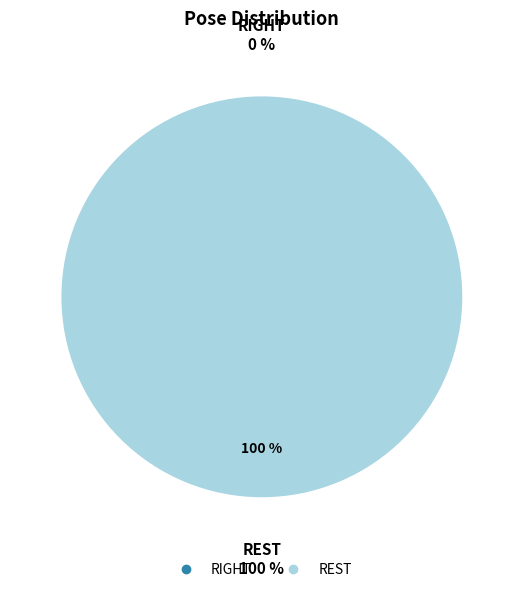

How many segments does this pie chart have?

2